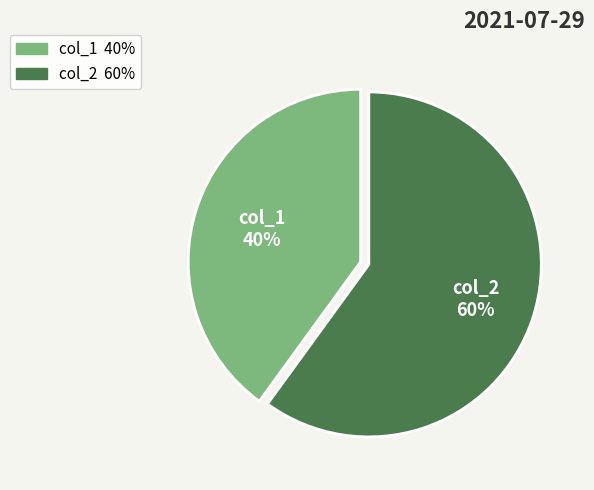

What percentage is the col_2 slice, to the nearest percent?

60%